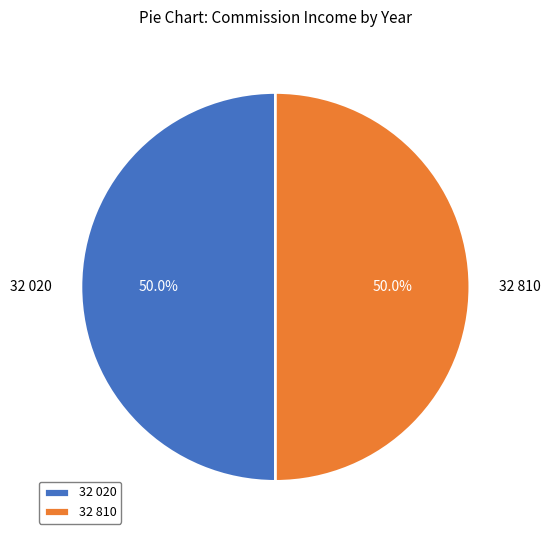

What is the ratio of the value at 32 810 to the value at 32 020?

1.0